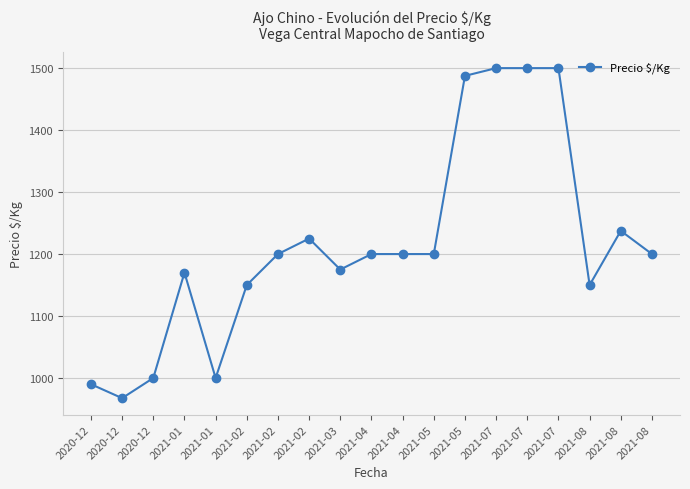

How many data points does each series have?

19